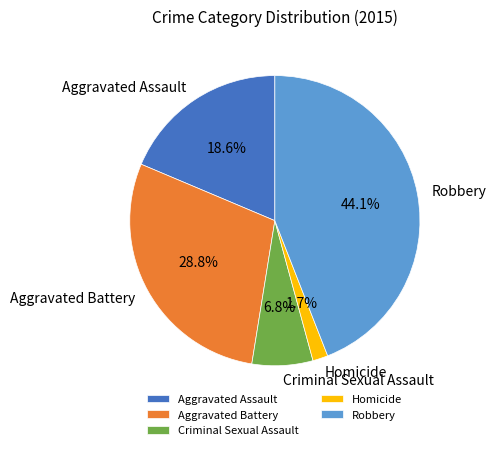

Which category has the smallest portion of the pie?

Homicide